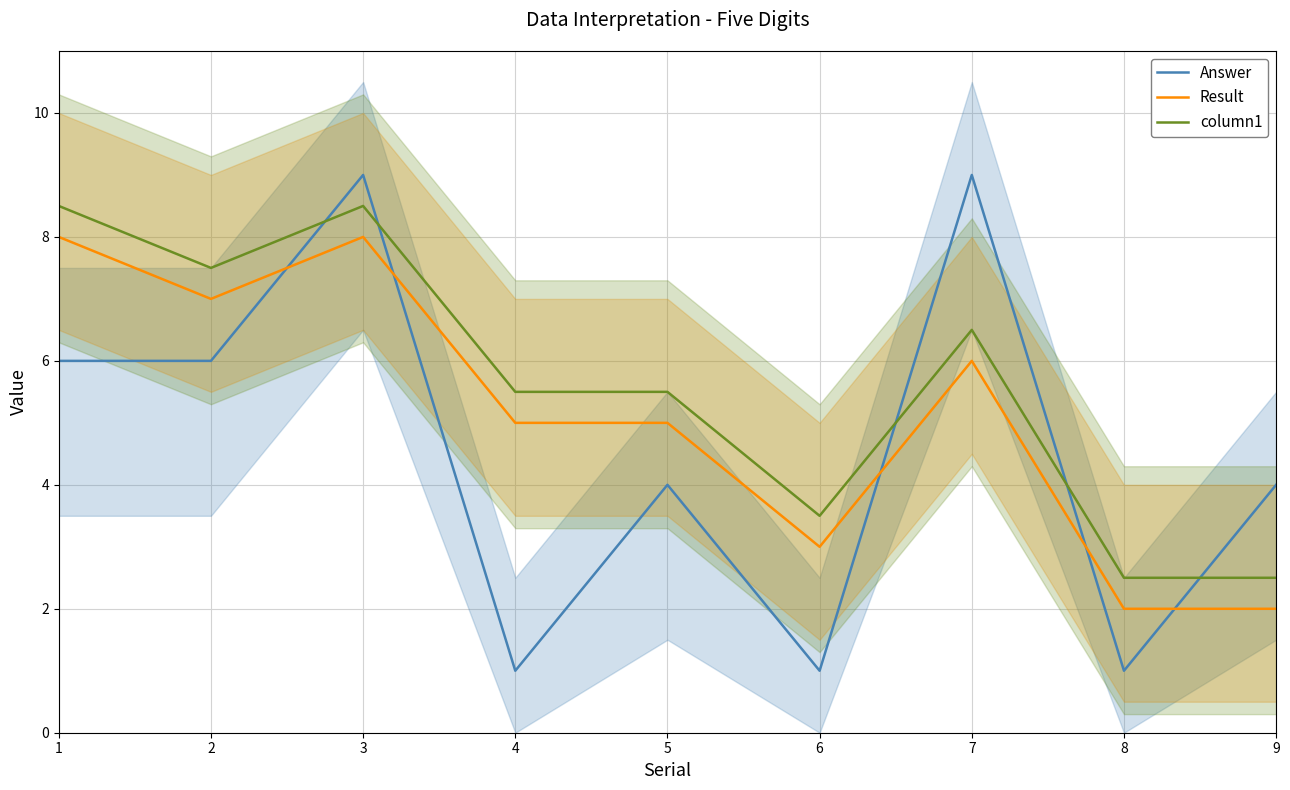

Which series has the largest total across all categories?

column1